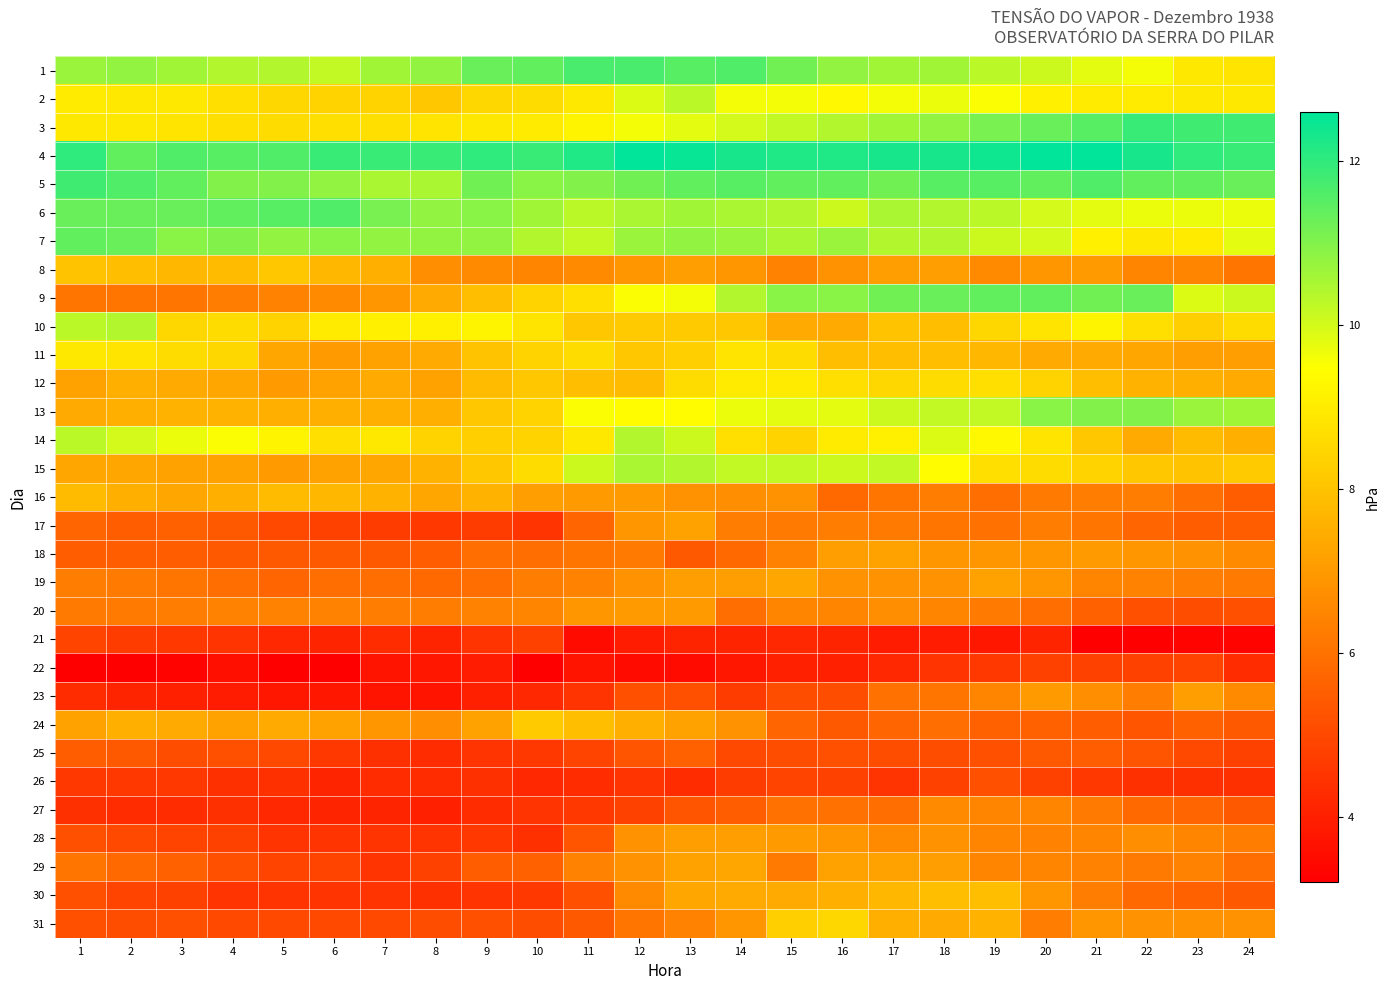

Which series has the widest spread of values?

9